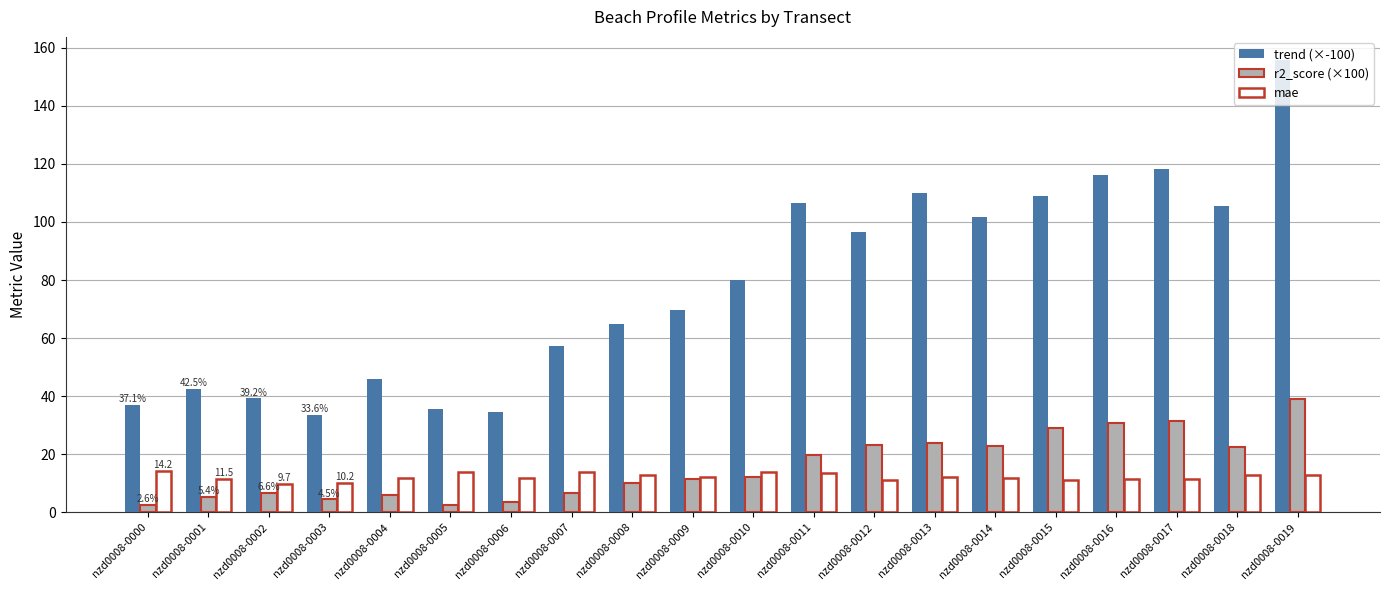

How many groups of bars are there?

20